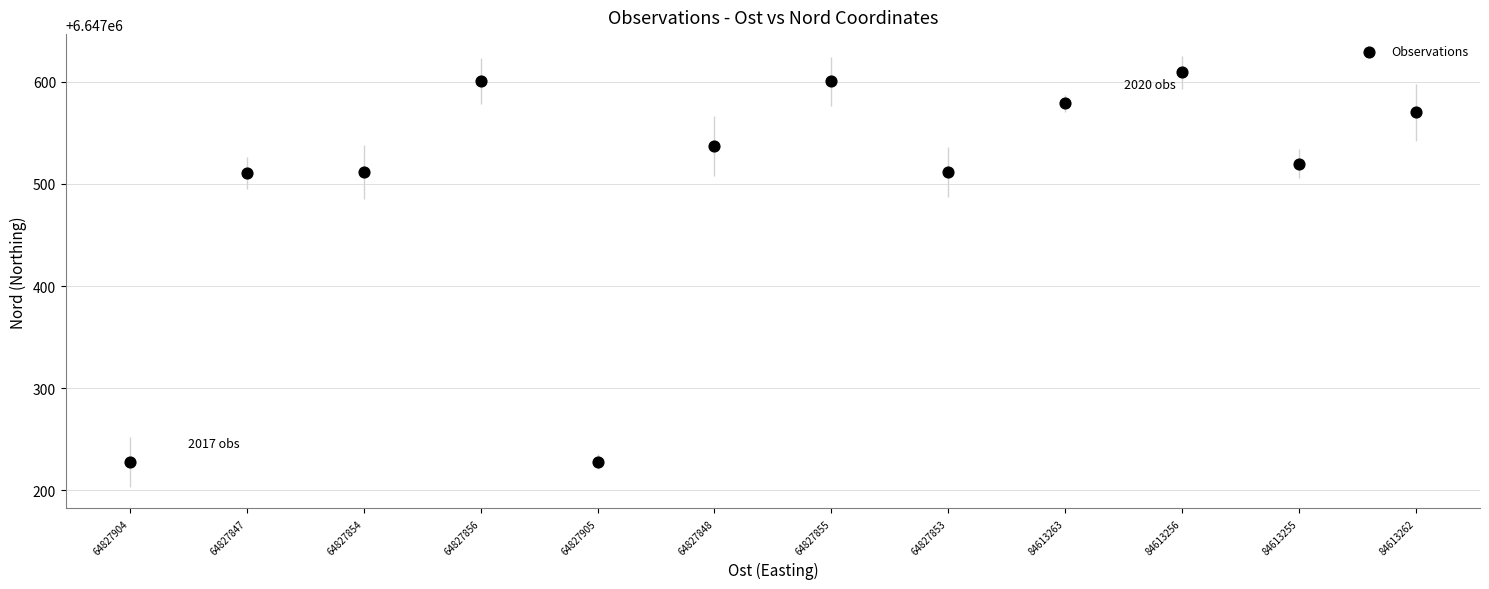

What is the average Y value?

6647500.3